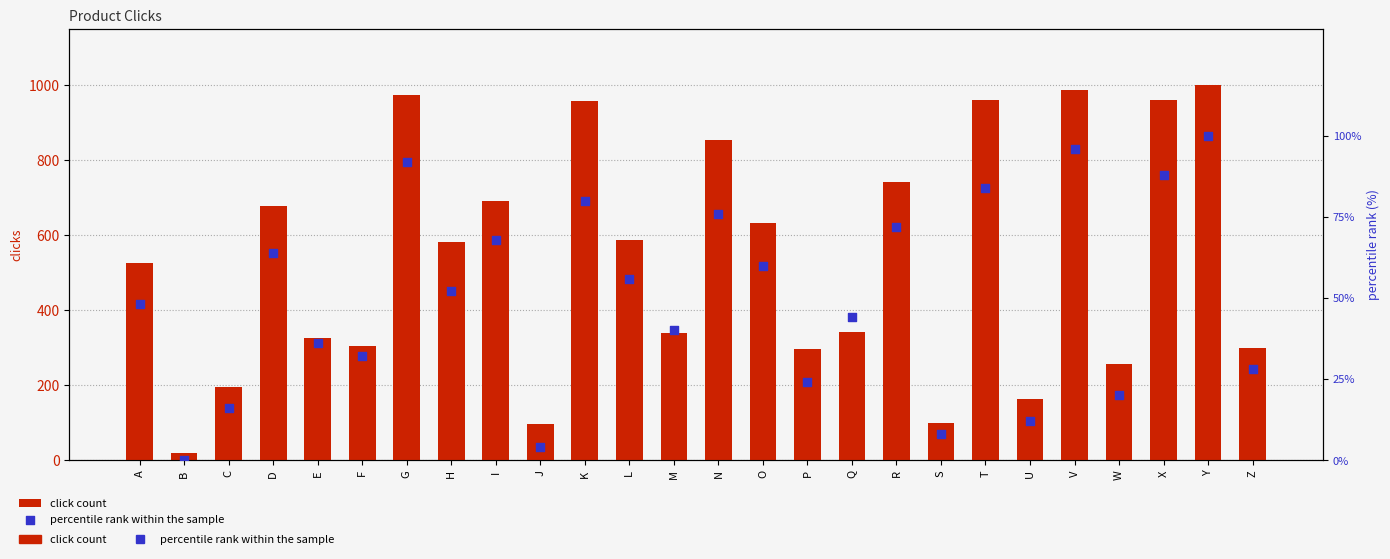

What is the total value across all series at I?

759.0